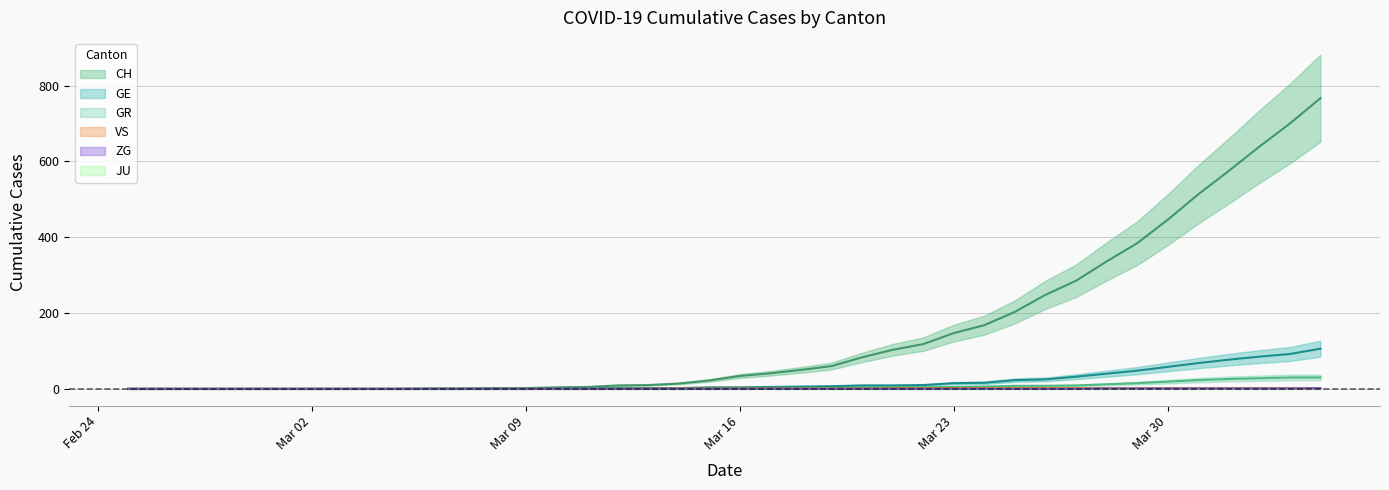

What is the total value across all series at 2020-03-14?

17